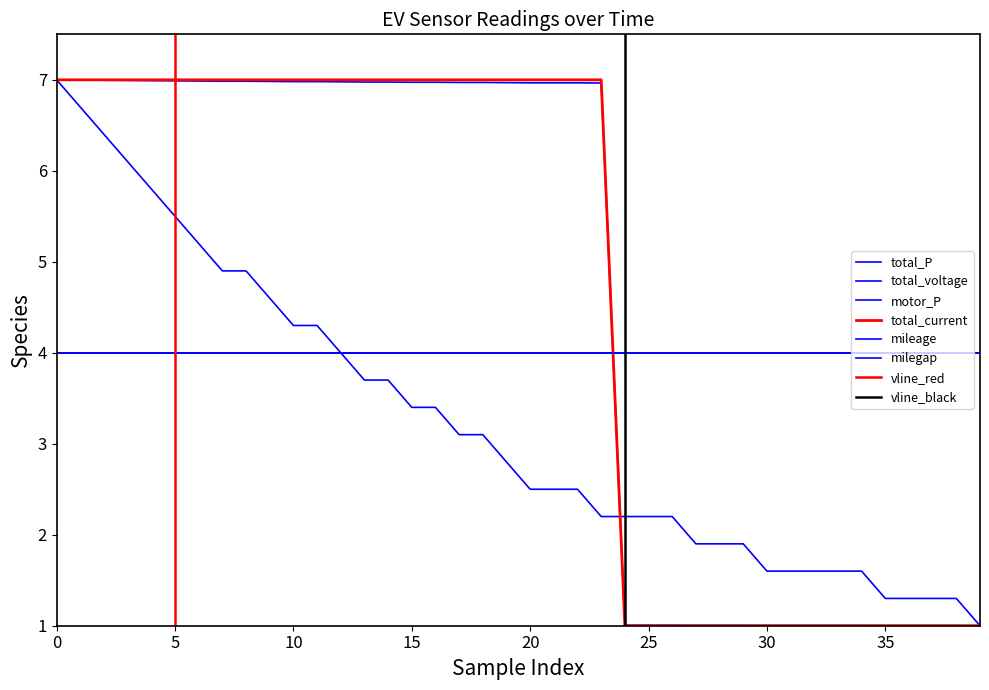

List the series in order of their peak value, highest first.

total_P, total_voltage, total_current